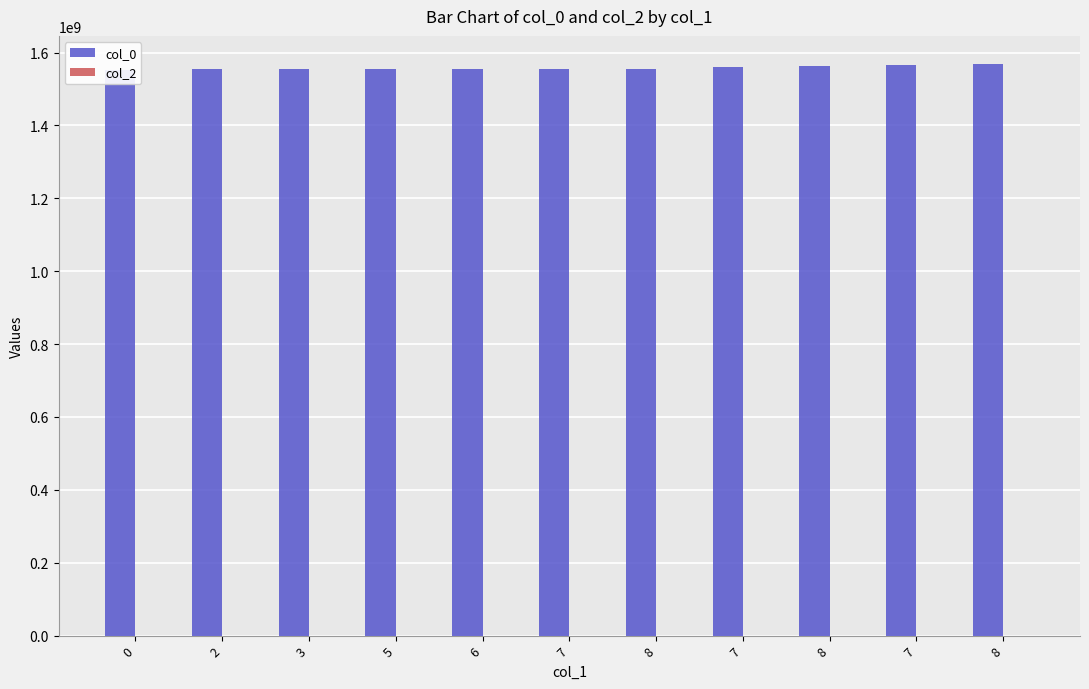

What is the total value across all series at 8?

1555351285